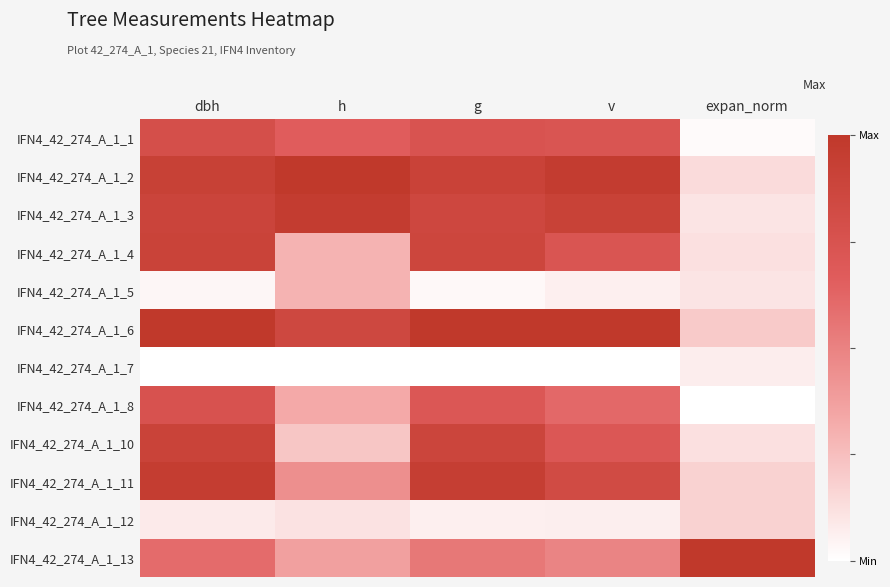

How many series are shown in this chart?

12